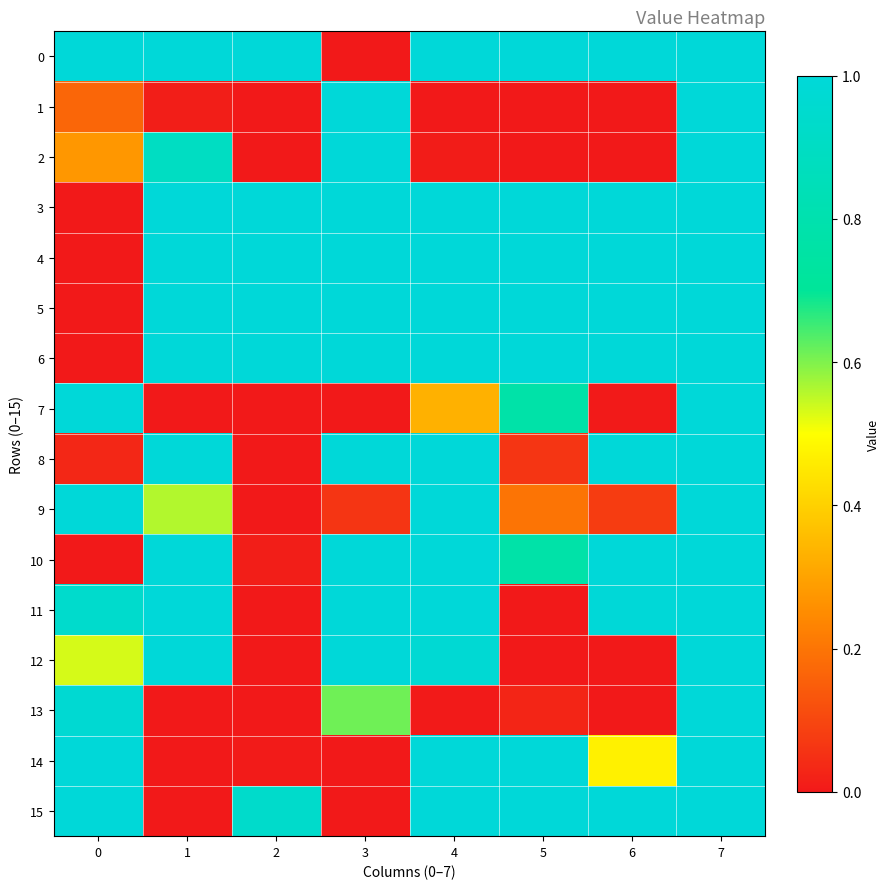

What is the difference between the highest and lowest values at 1?

1.0